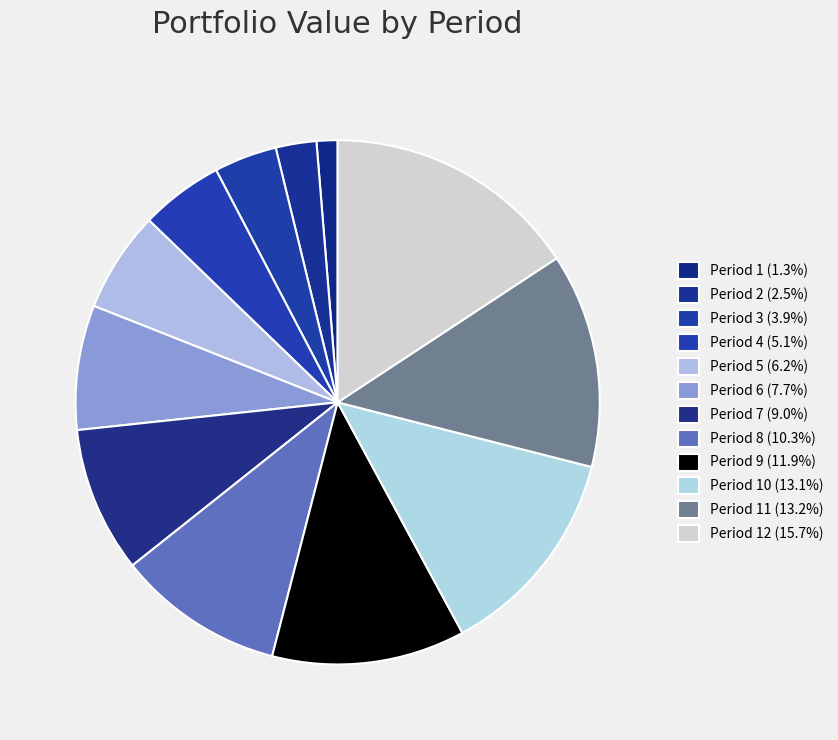

Count the number of slices in the pie.

12